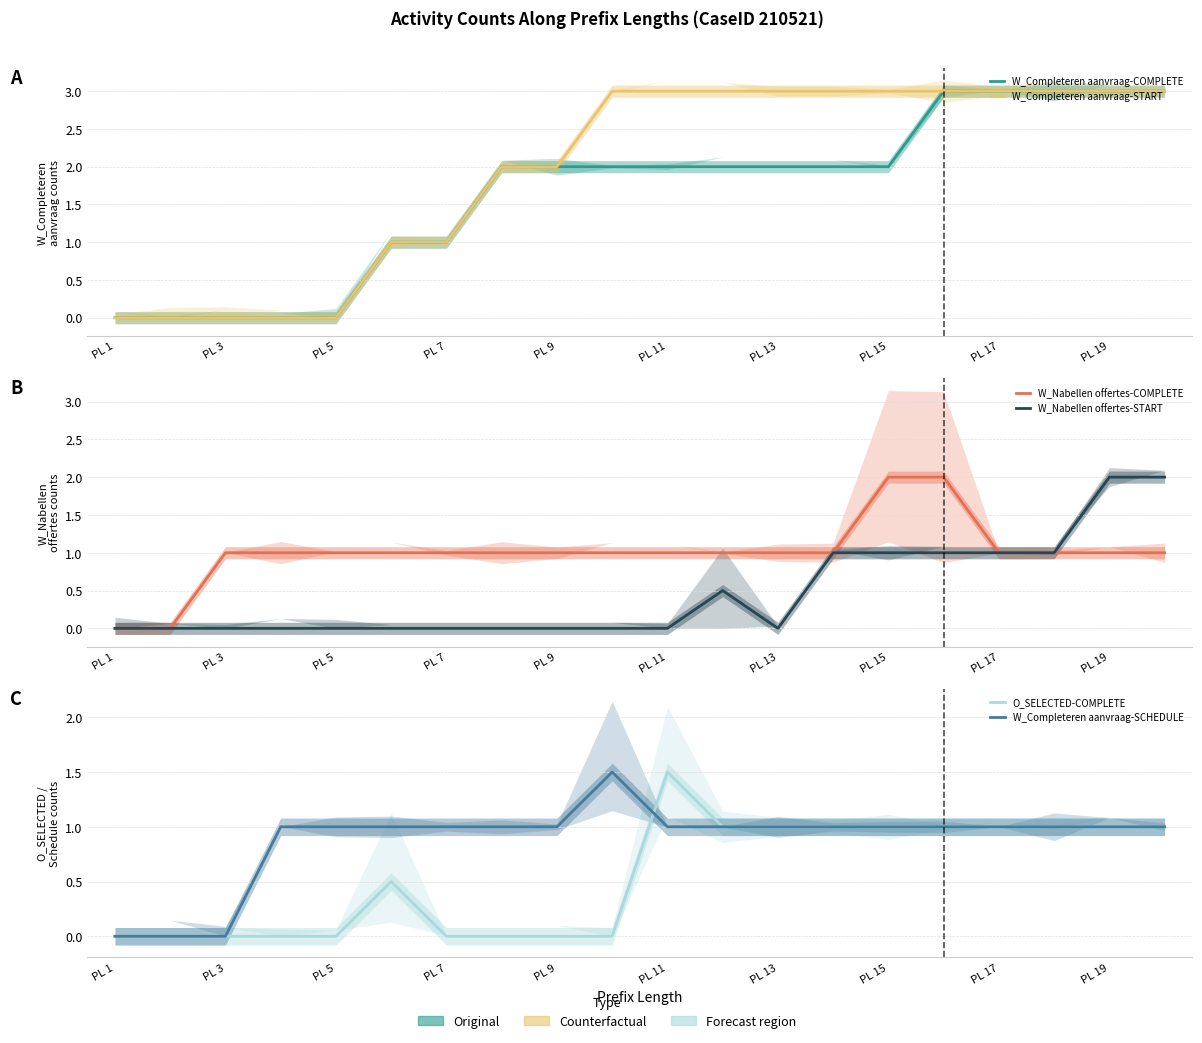

What is the sum of all W_Completeren aanvraag-SCHEDULE values?

17.5